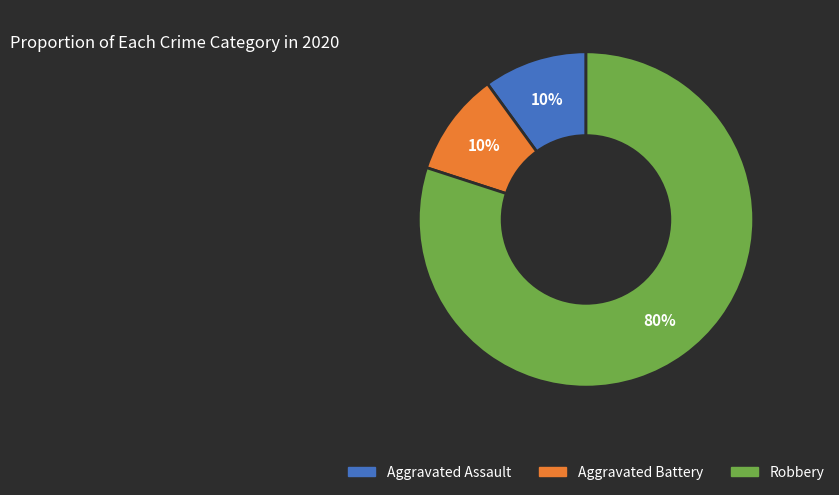

What is the majority slice?

Robbery